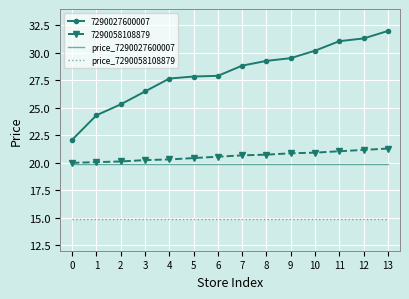

What is the sum of all price_7290058108879 values?

208.6